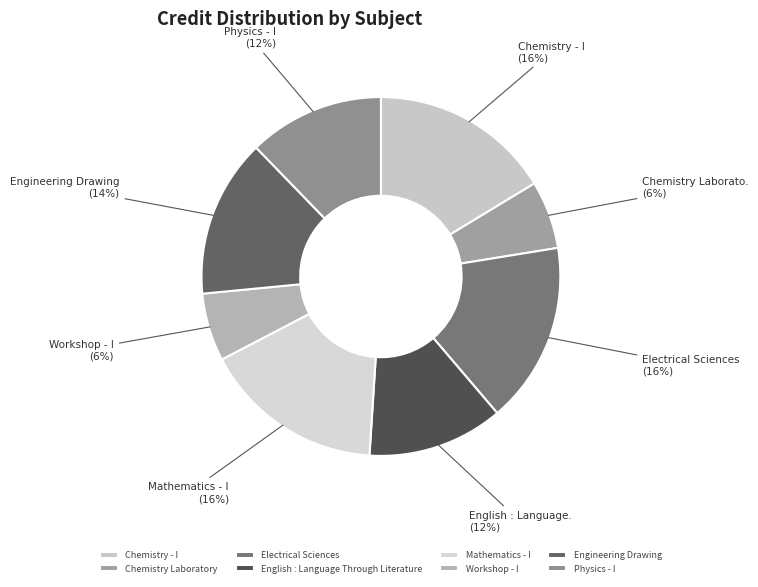

Rank the categories by value from highest to lowest.

Chemistry - I, Electrical Sciences, Mathematics - I, Engineering Drawing, English : Language Through Literature, Physics - I, Chemistry Laboratory, Workshop - I